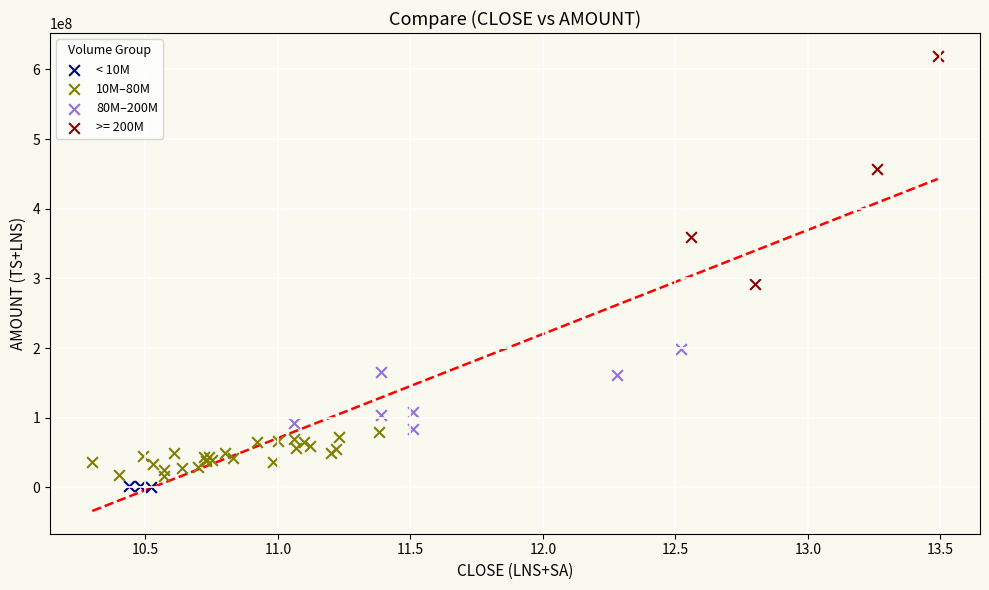

Which series has the widest spread of Y values?

>= 200M